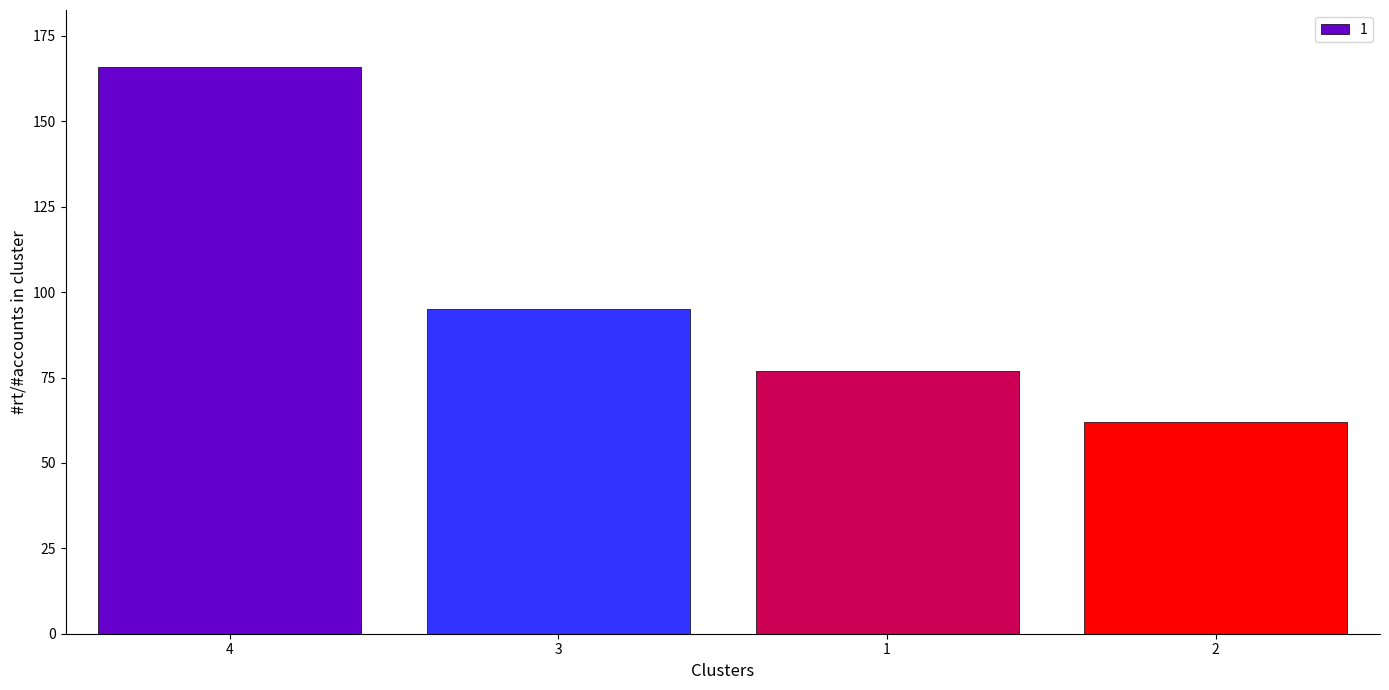

Rank the categories by value from highest to lowest.

4, 3, 1, 2